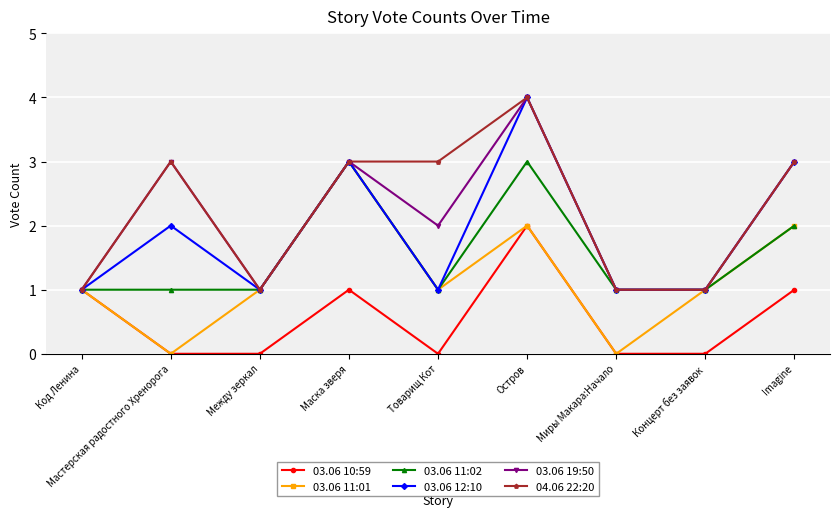

True or false: 04.06 22:20 has more than 0 interior local peaks.

True